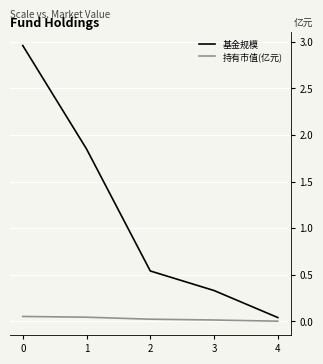

The 基金规模 series shows 0.8 at 1. True or false?

False